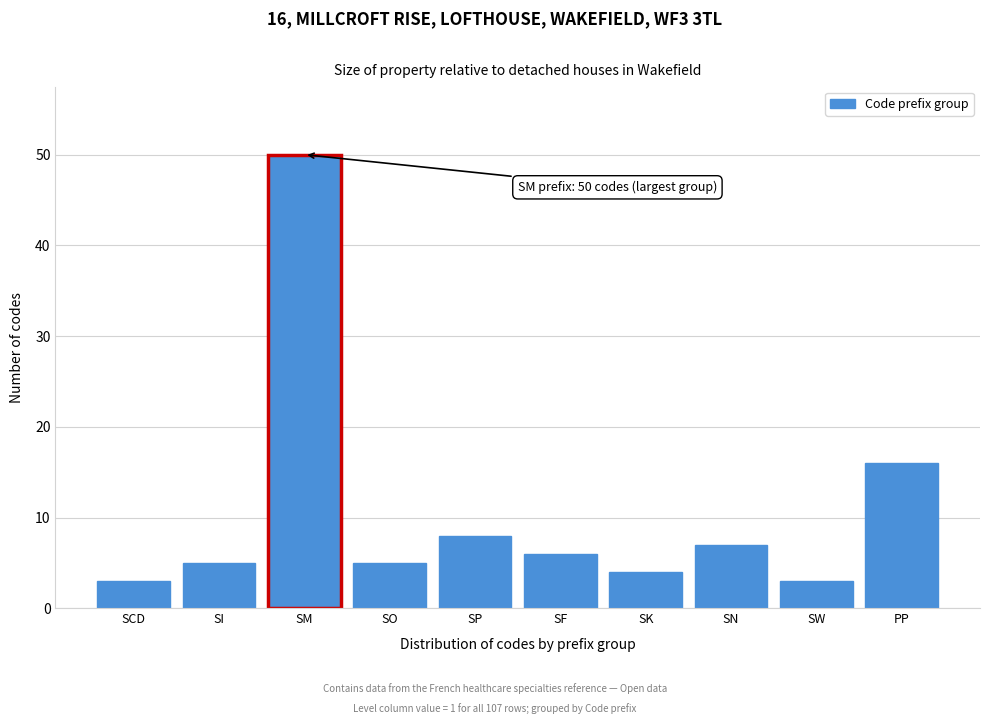

Reading left to right, extract all data points from this chart.

3	5	50	5	8	6	4	7	3	16